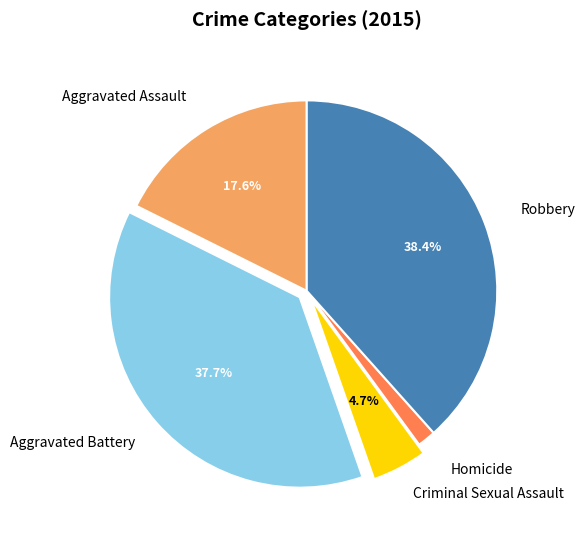

Is there a majority slice in this chart?

No